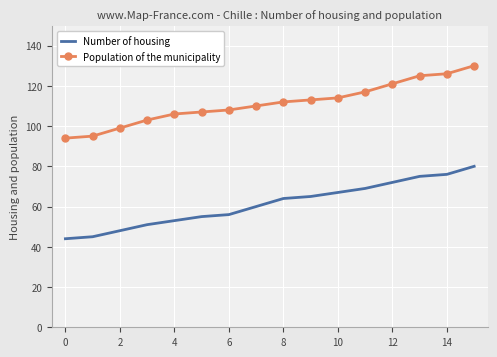

Which series has the largest total across all categories?

Population of the municipality